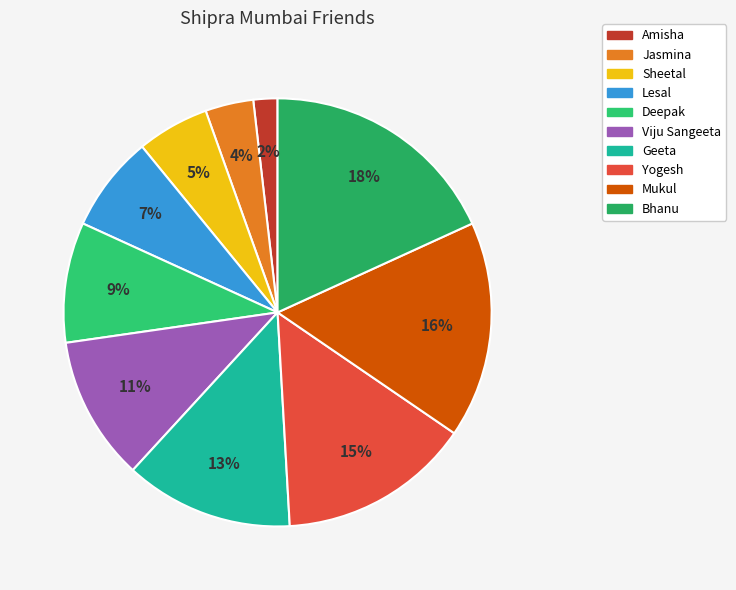

Is it true that Viju Sangeeta is 11% of the pie?

True